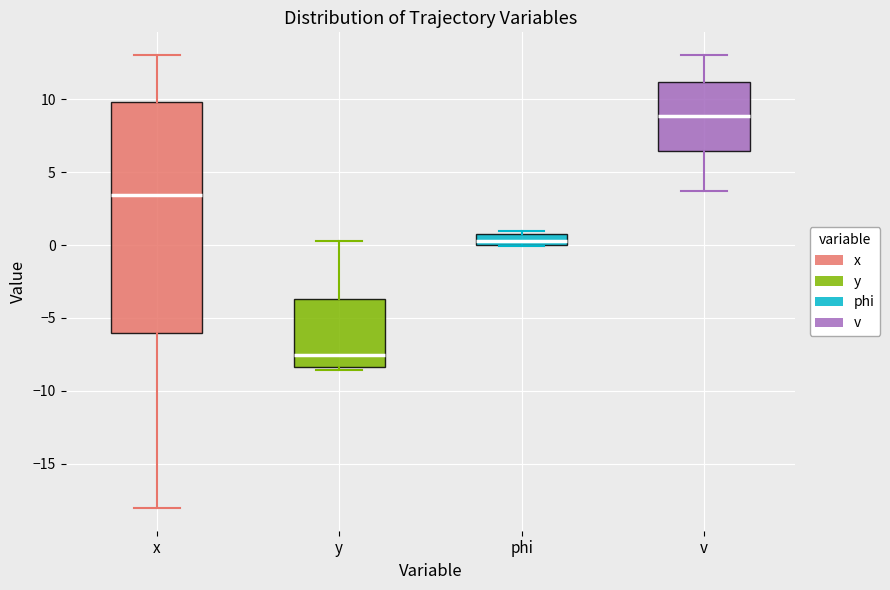

Where does the lower whisker of the box for x end on the y-axis? The values are not printed on the chart, so give them approximately, as read against the axis.

-18.0